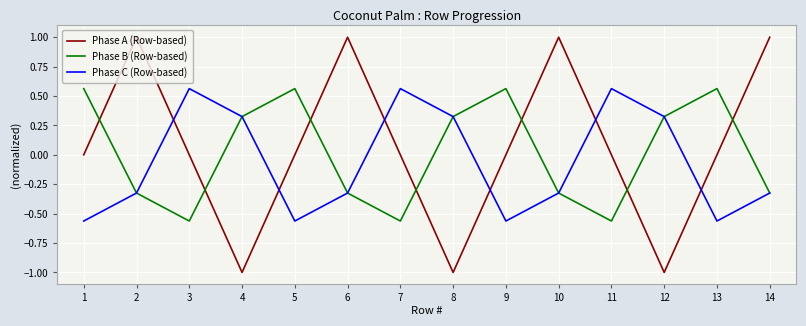

What are all the series names shown in the legend?

Phase A (Row-based), Phase B (Row-based), Phase C (Row-based)